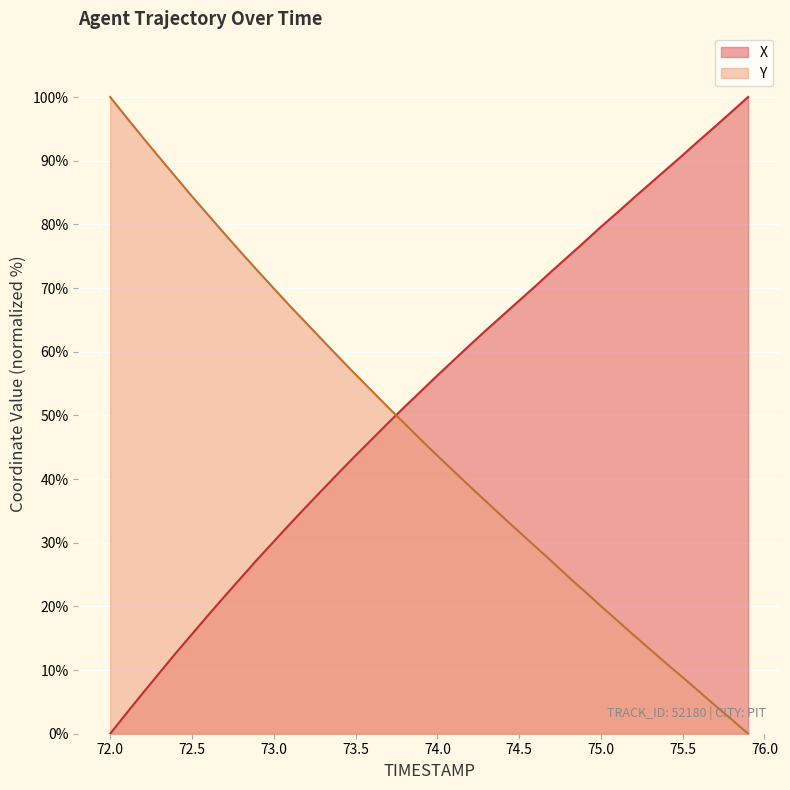

What are all the series names shown in the legend?

X, Y